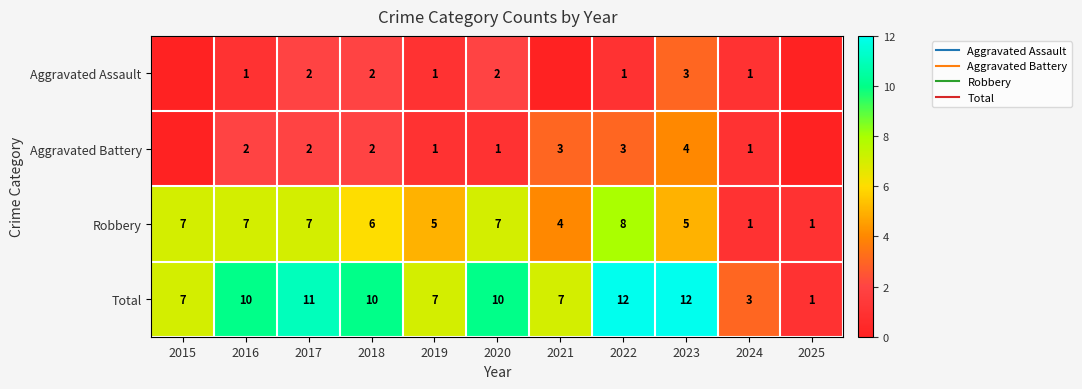

What value does the Robbery series have at 2020?

7